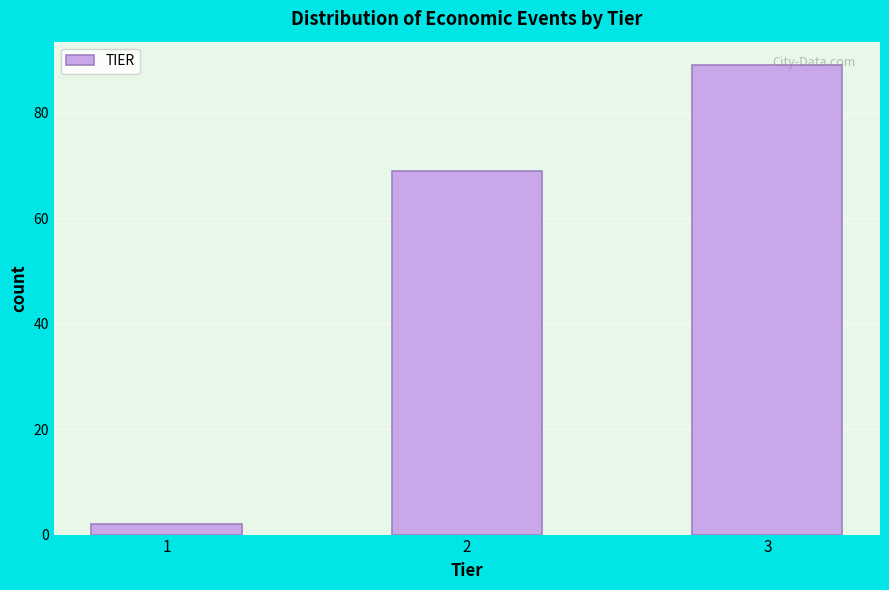

Reading left to right, what are all the values shown in this chart?

1=2	2=69	3=89